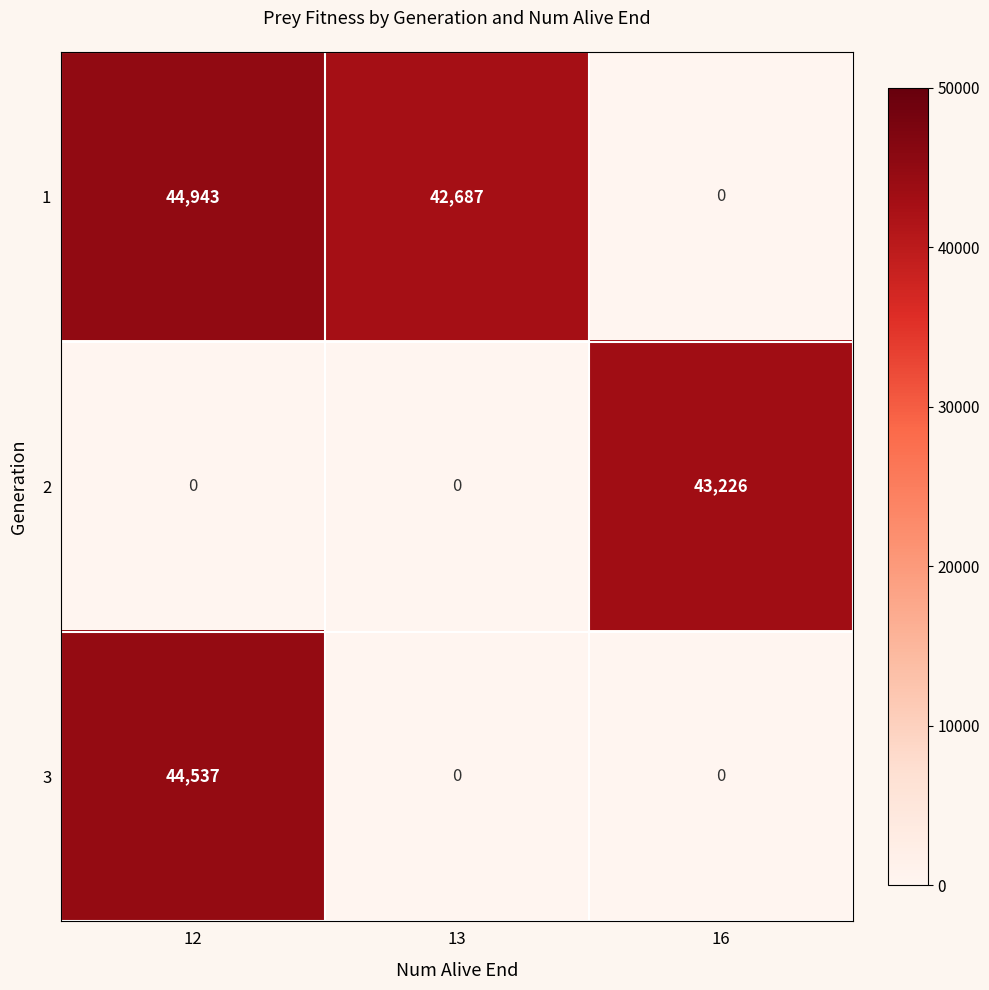

Which series has the largest total across all categories?

1